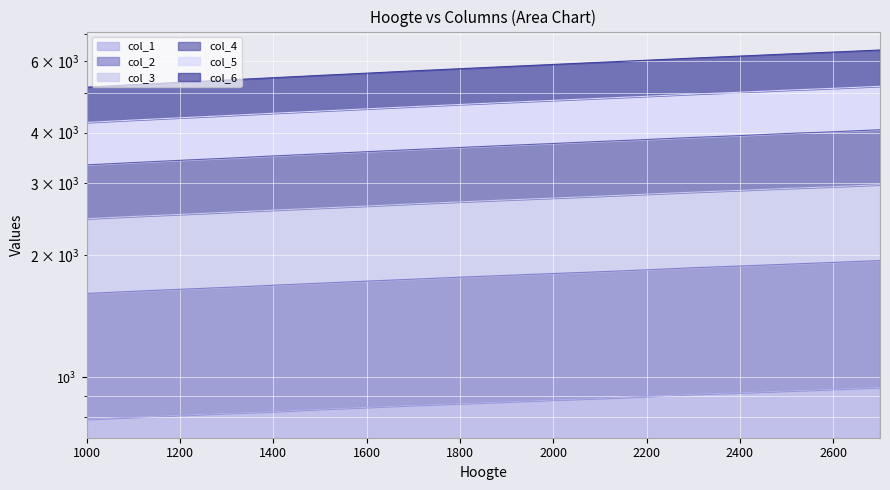

At which category does the chart reach its peak across all series?

2700